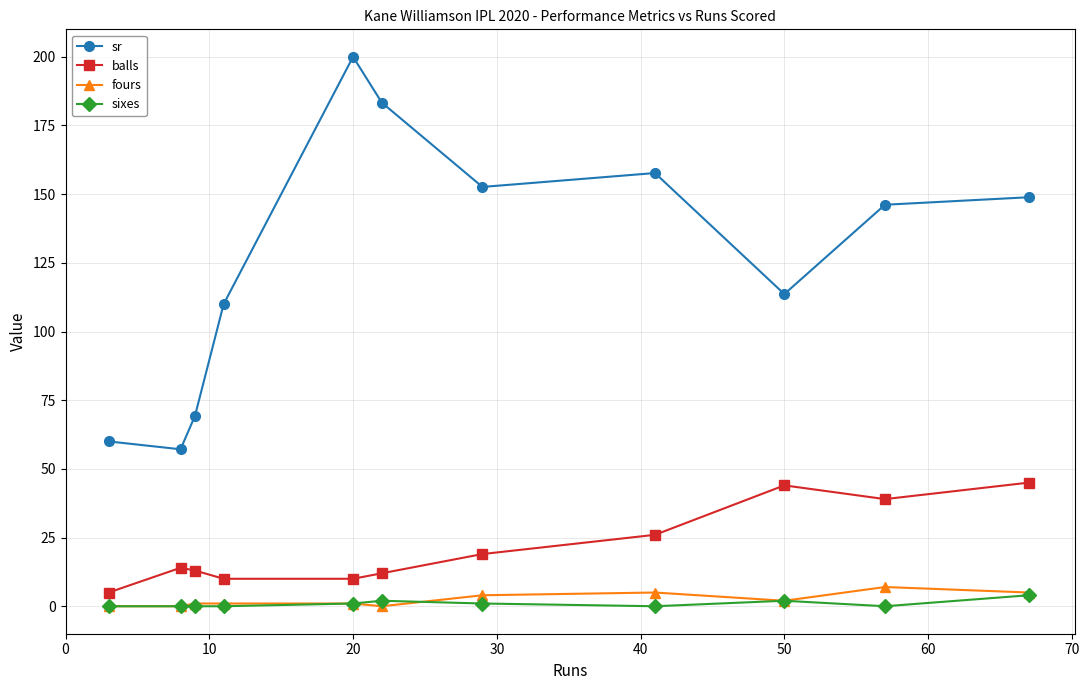

What is the value of the sr point at the 9th from the left?

113.6